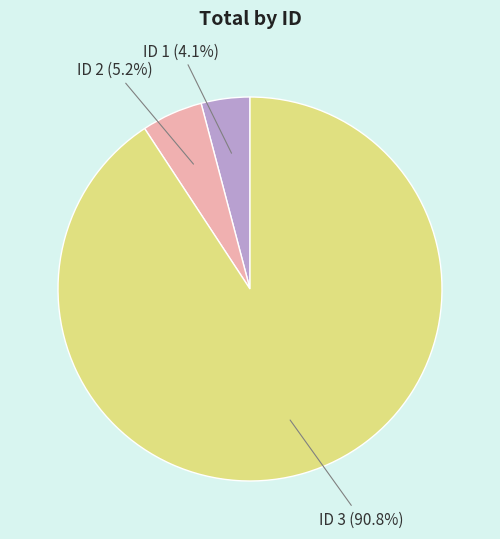

What percentage is NOT represented by ID 2?

94.8%